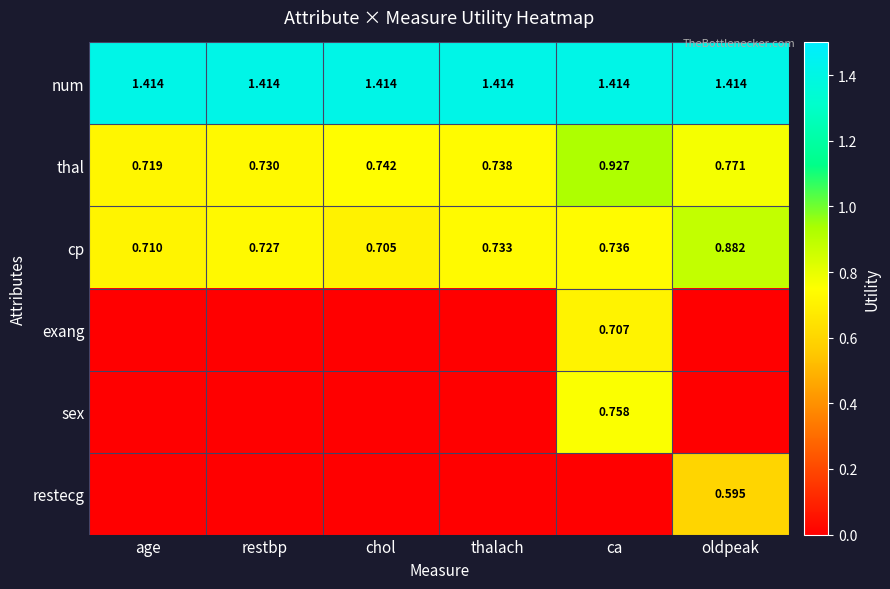

The cp series shows 1.0 at thalach. True or false?

False